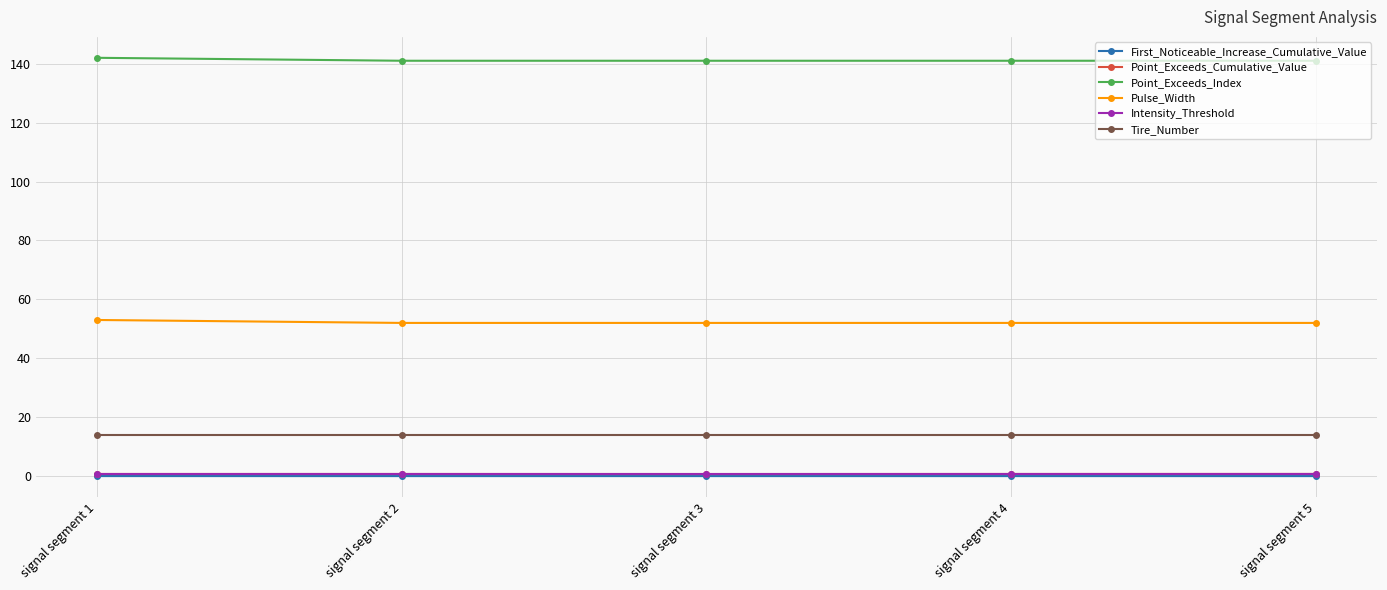

What is the value of the Point_Exceeds_Index point at the 2nd from the left?

141.0